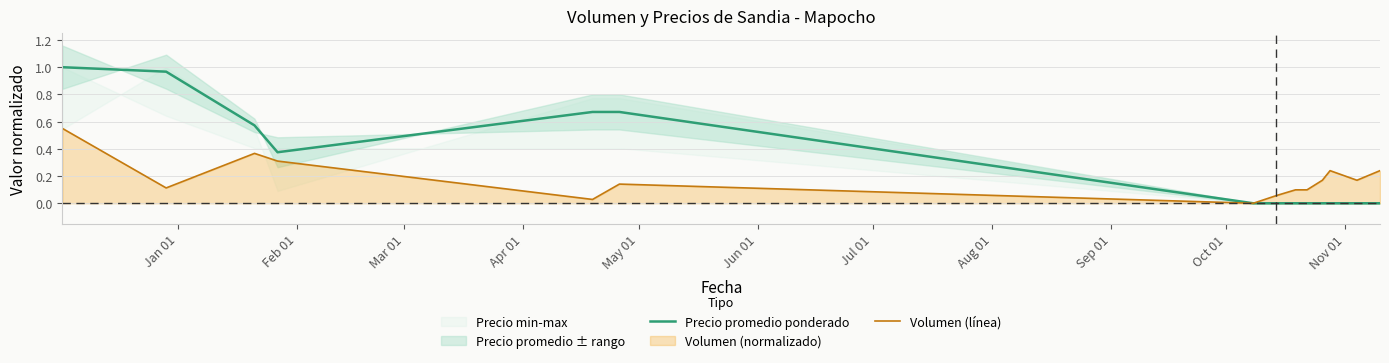

How many lines are shown in the chart?

2